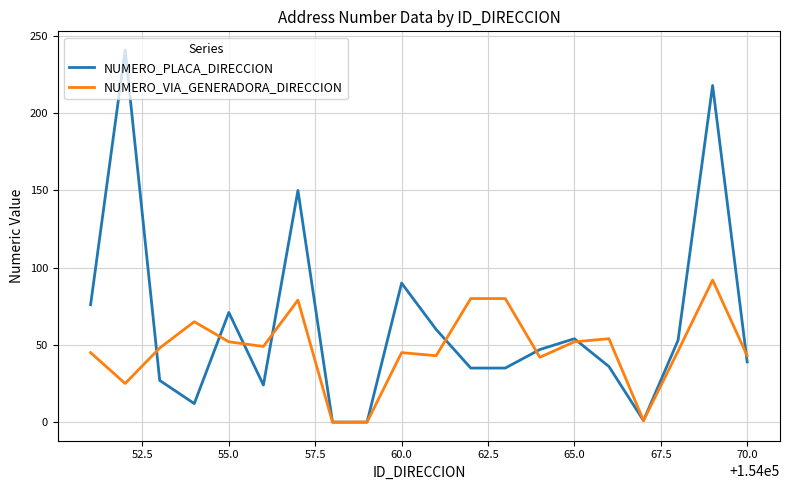

Which series ends up on top after the final intersection of NUMERO_VIA_GENERADORA_DIRECCION and NUMERO_PLACA_DIRECCION?

NUMERO_VIA_GENERADORA_DIRECCION